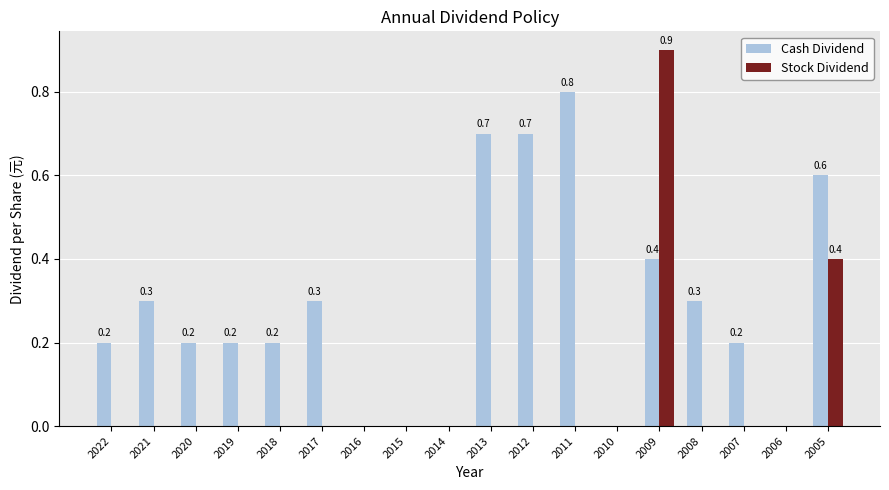

What is the maximum value shown in the chart?

0.9